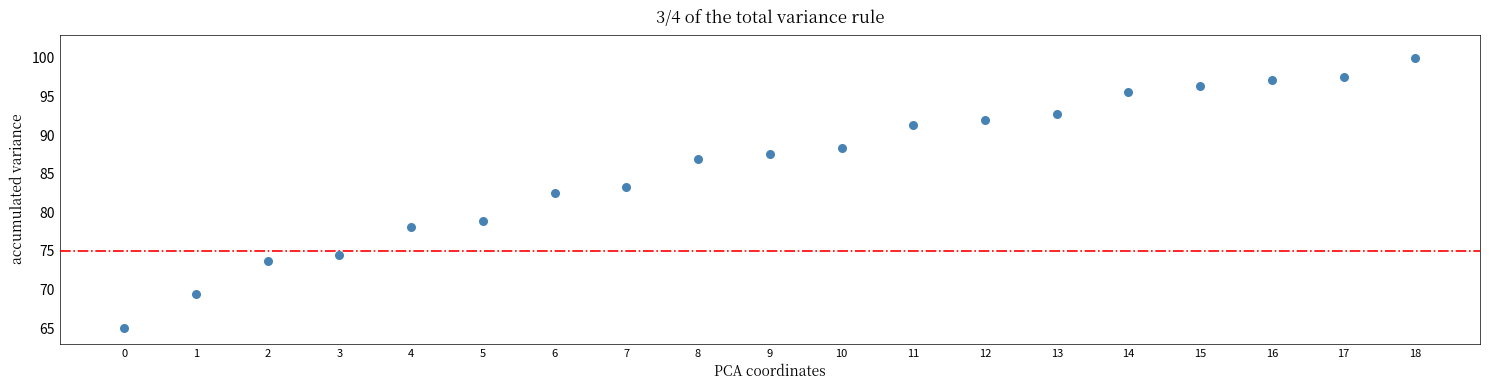

What is the range of Y values (max minus min)?

35.0